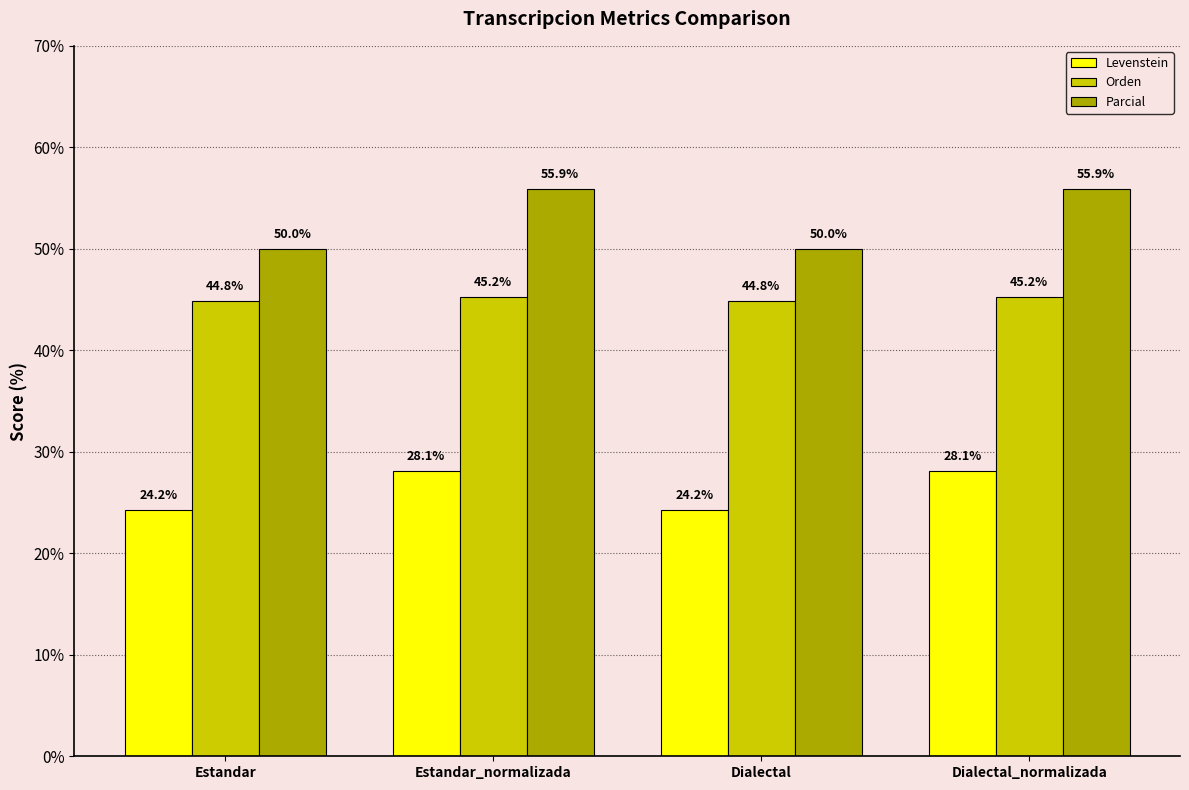

What position from the right is Dialectal?

2